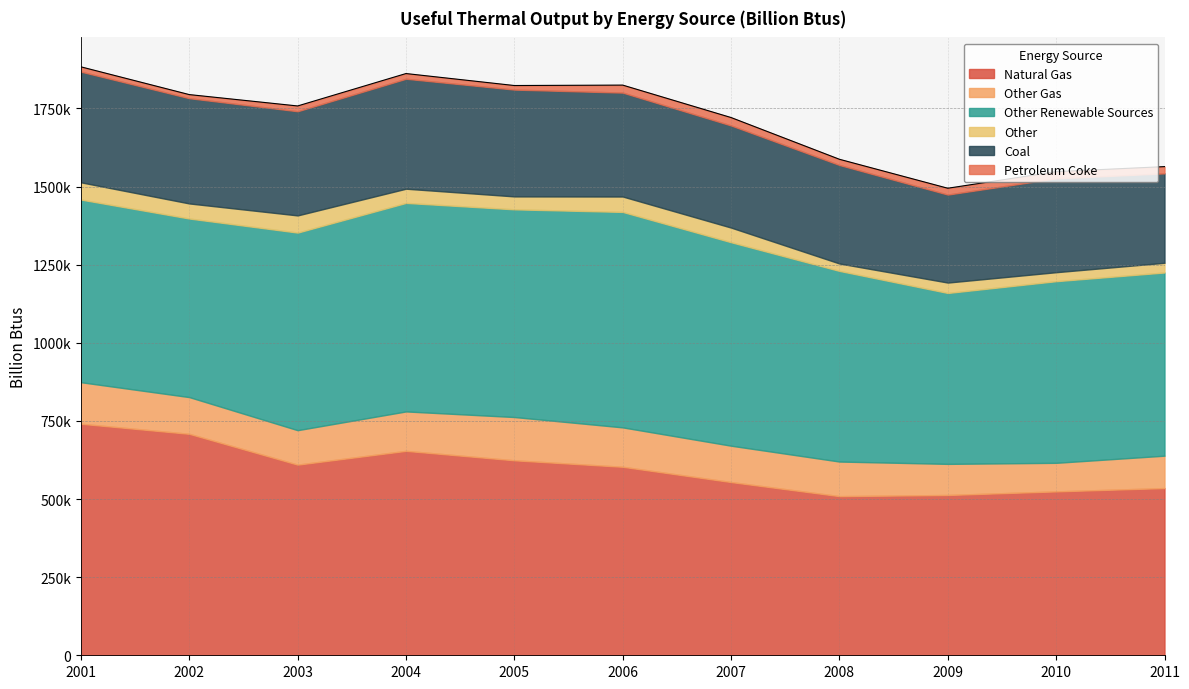

In Other Renewable Sources, how many points are higher than both neighbors (excluding endpoints)?

2